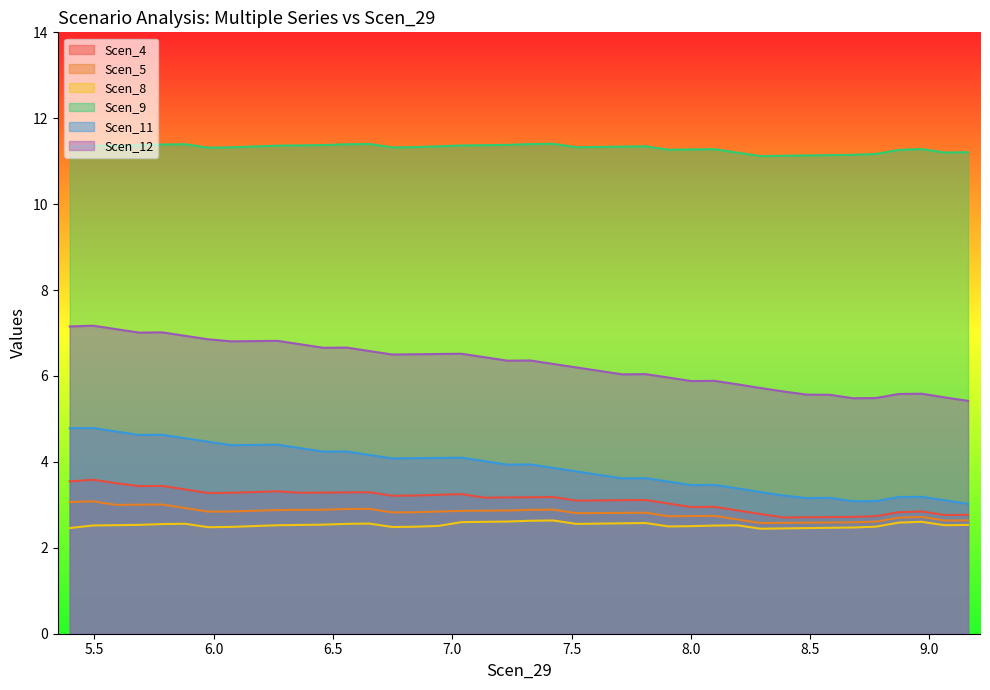

What is the sum of all Scen_5 values?

112.3